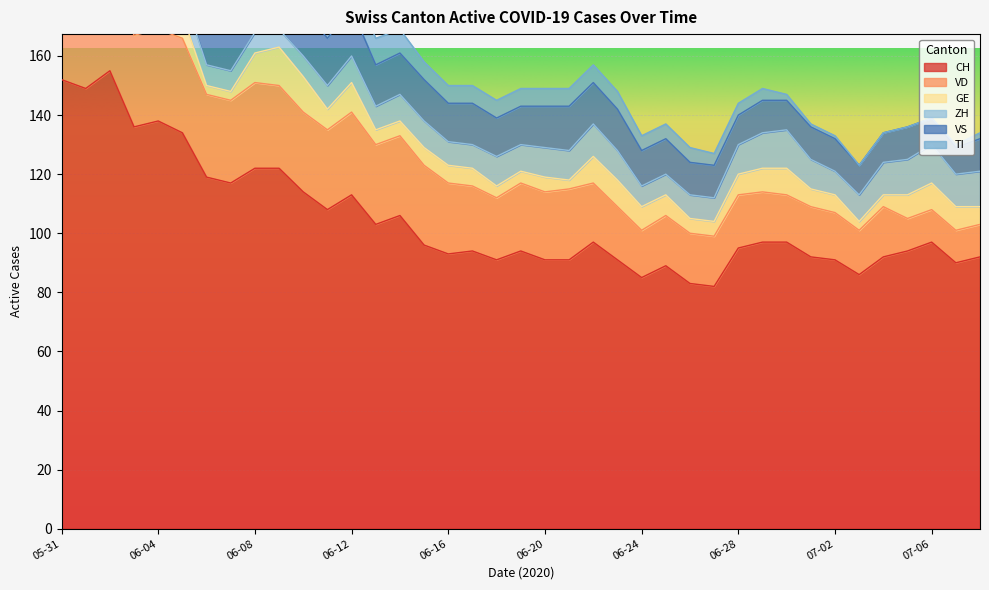

True or false: TI and CH cross at least once.

False